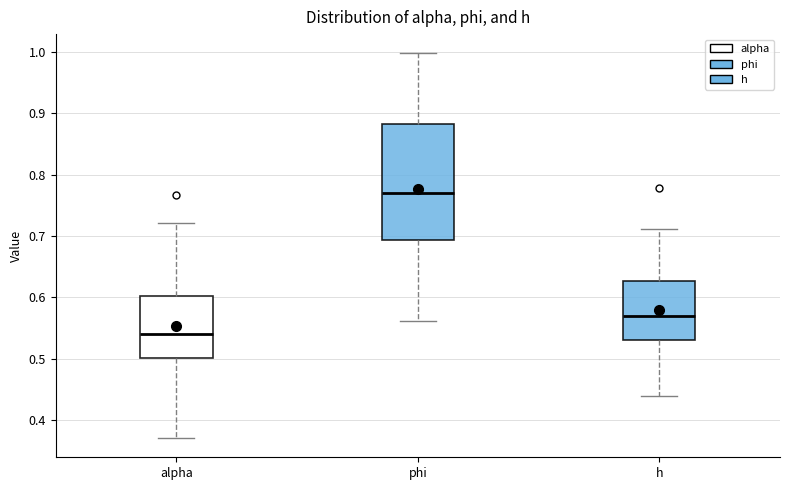

Reading left to right, transcribe this box plot: for each box, give where its median line is, the range the box spans, and where its two whiskers end, as read against the y-axis. The values are not printed on the chart, so give them approximately, as read against the axis.

alpha: median 0.54, box 0.50 to 0.60, whiskers 0.37 to 0.72
phi: median 0.77, box 0.69 to 0.88, whiskers 0.56 to 1.00
h: median 0.57, box 0.53 to 0.63, whiskers 0.44 to 0.71